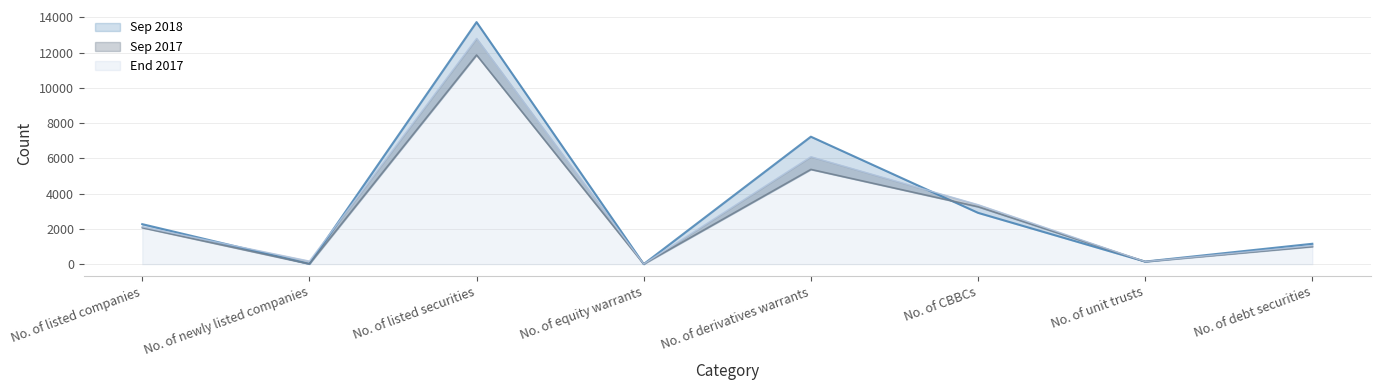

How many lines are shown in the chart?

3